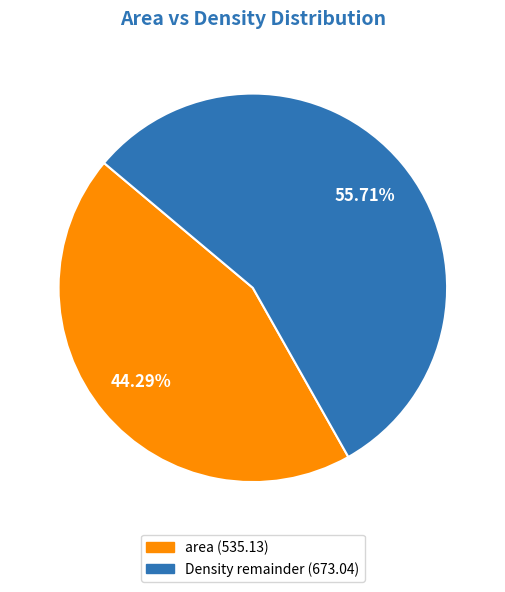

Is it true that area is 20% of the pie?

False